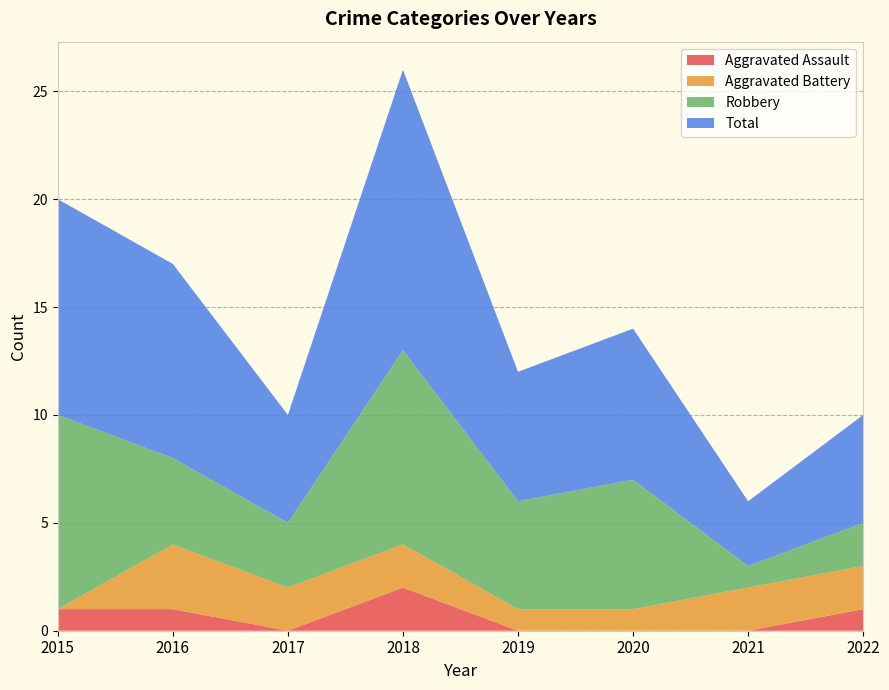

Reading left to right, list all the values displayed in this chart.

Aggravated Assault: 1	1	0	2	0	0	0	1
Aggravated Battery: 0	3	2	2	1	1	2	2
Robbery: 9	4	3	9	5	6	1	2
Total: 10	9	5	13	6	7	3	5